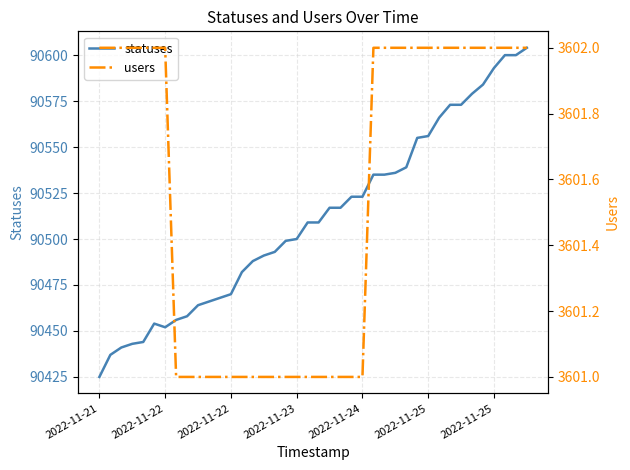

List the series in order of their peak value, highest first.

statuses, users